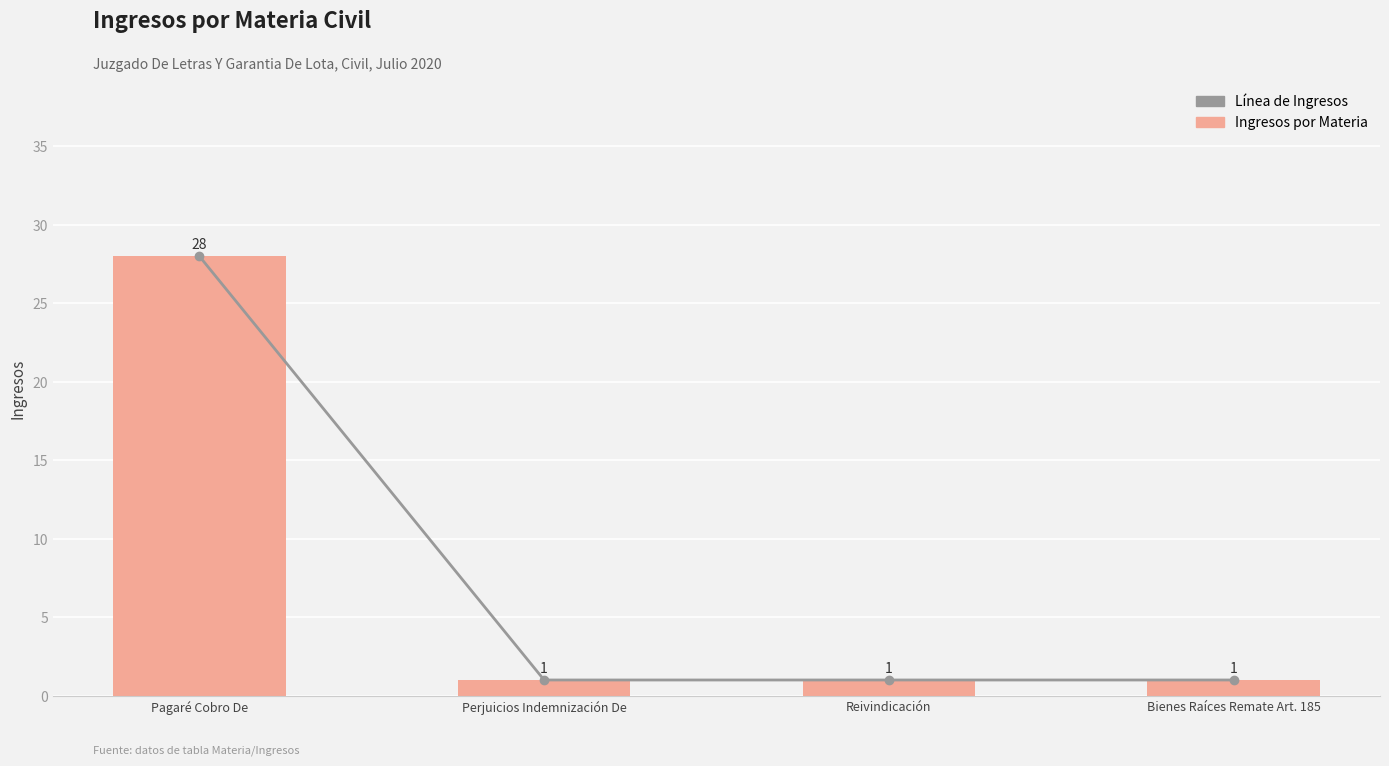

What is the value of the Línea de Ingresos bar at the 3rd from the left?

1